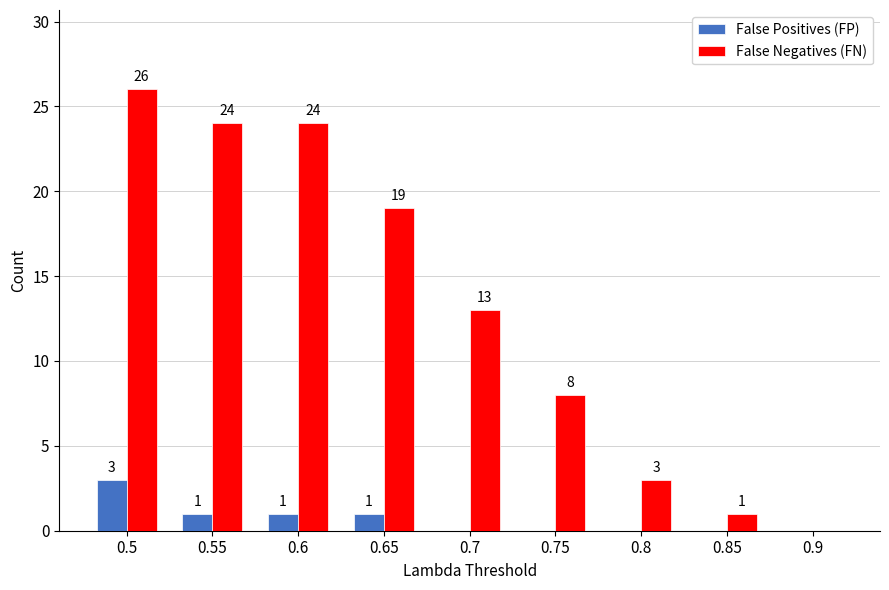

True or false: False Positives (FP) has a value of 1 at 0.65.

True